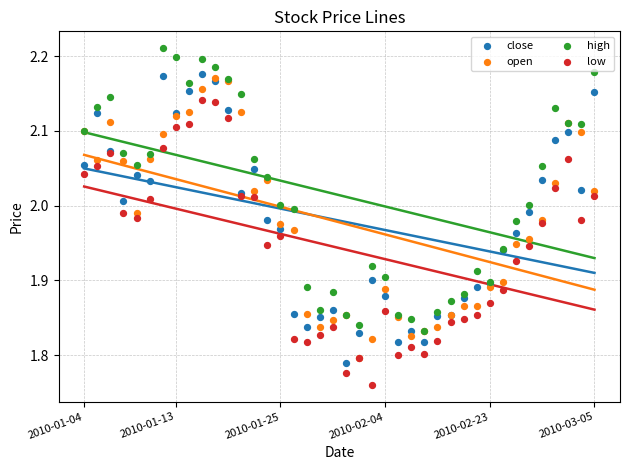

Which series has the widest spread of Y values?

close